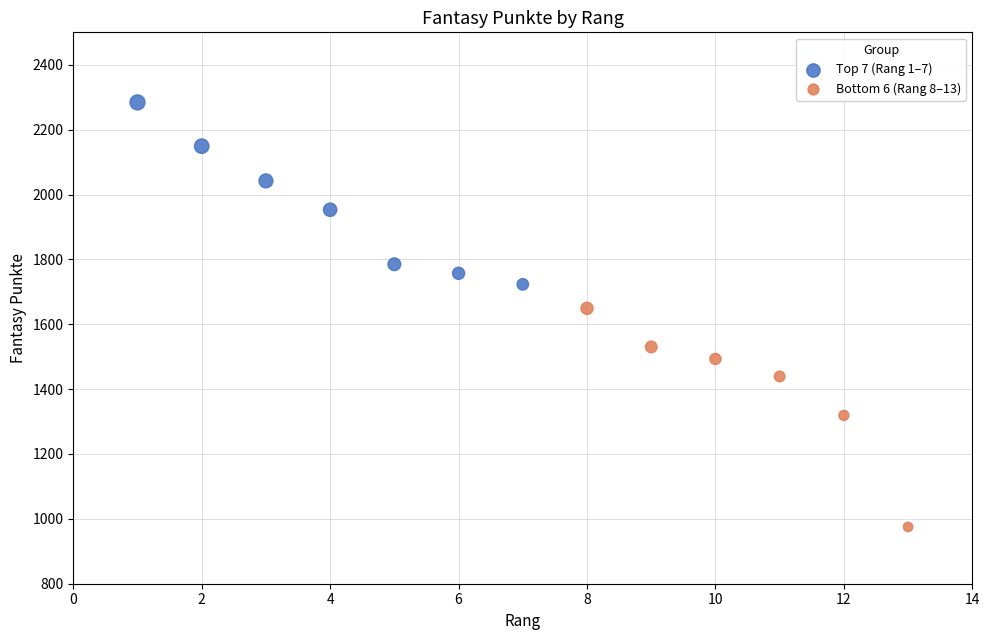

Which series has the widest spread of Y values?

Bottom 6 (Rang 8–13)